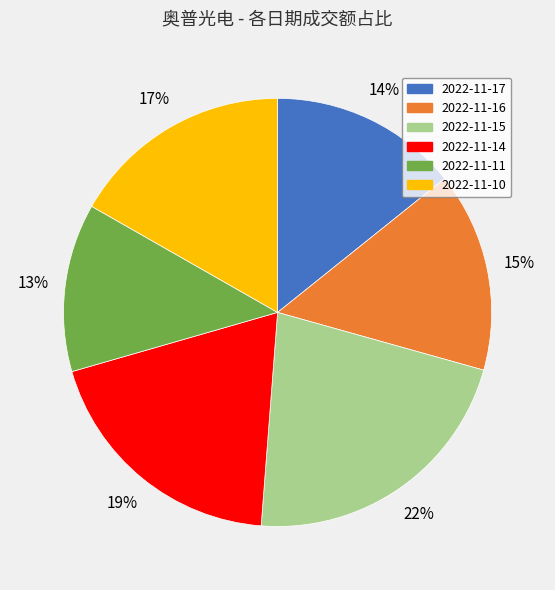

To the nearest percent, what is the combined percentage of 2022-11-10 and 2022-11-17?

31%